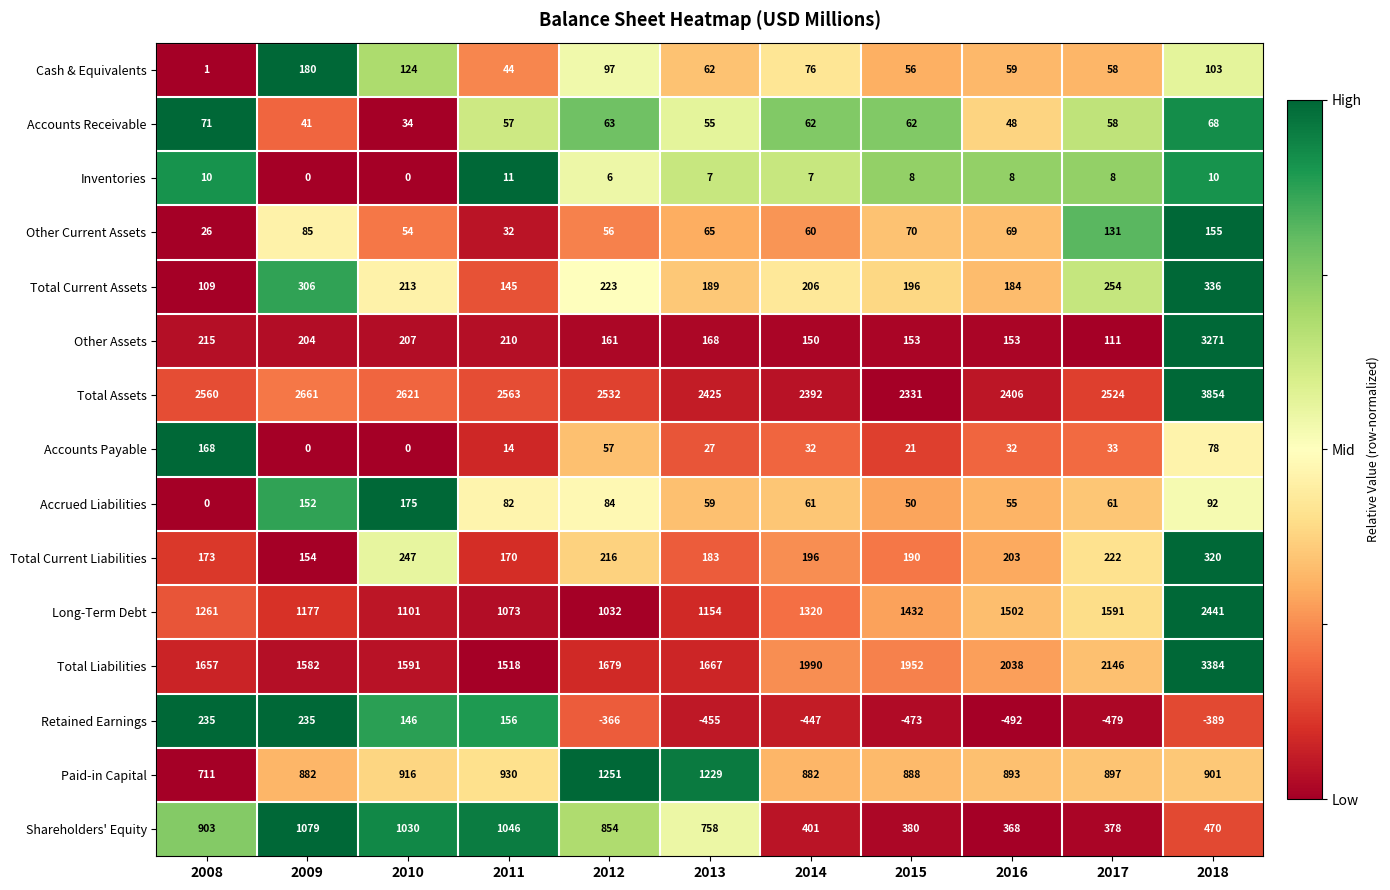

What is the highest value of the Accrued Liabilities series?

175